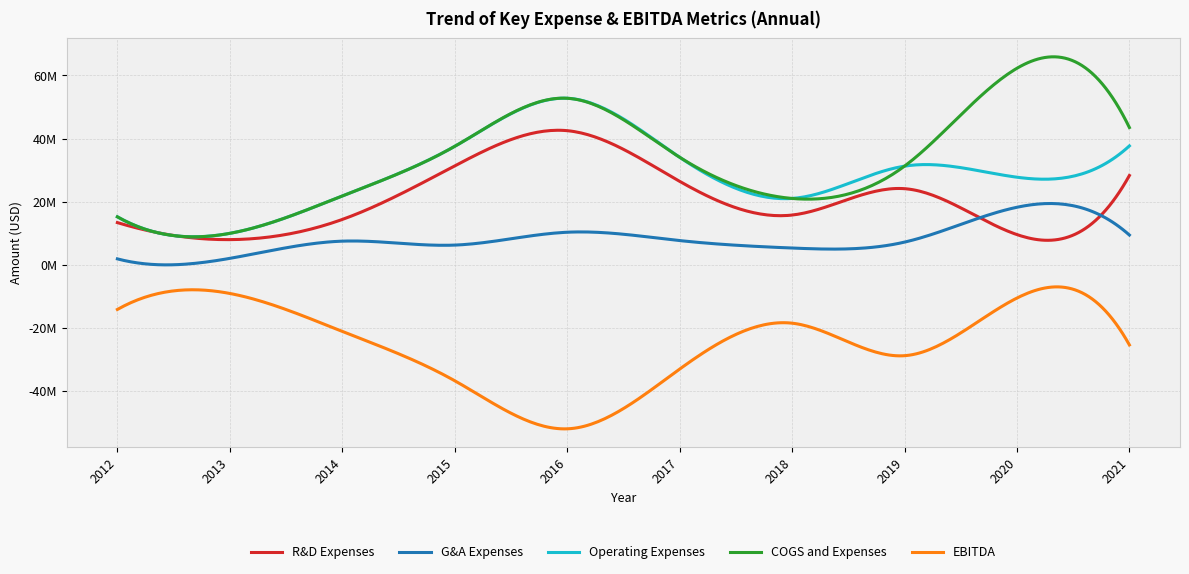

True or false: EBITDA and COGS and Expenses intersect in this chart.

False